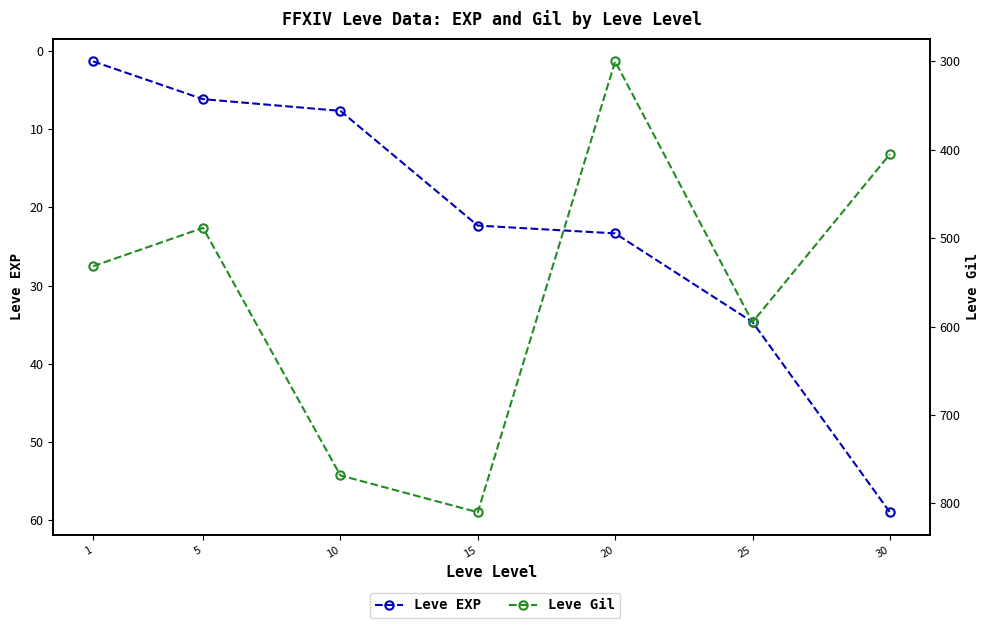

True or false: Leve EXP has more than 0 interior local peaks.

False